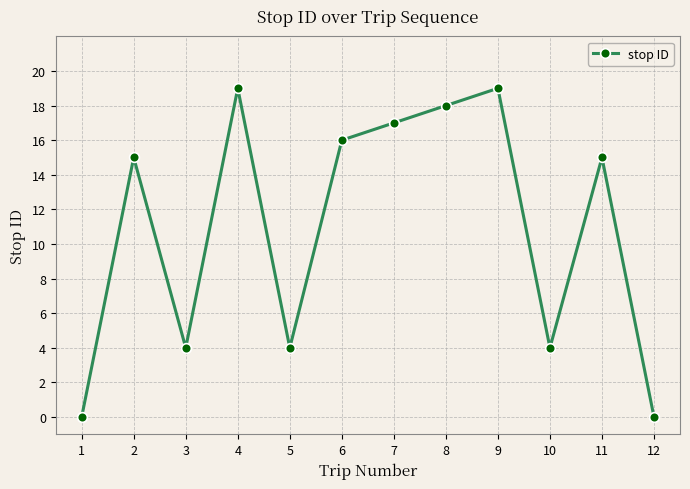

How many lines are shown in the chart?

1